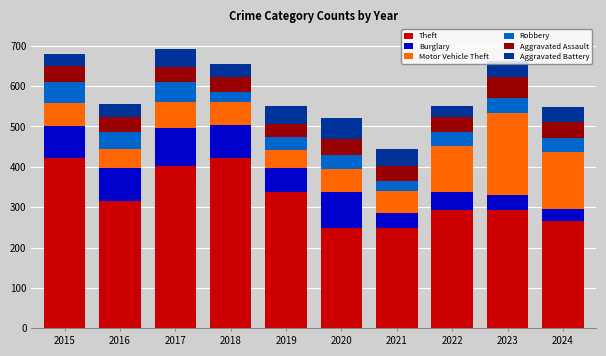

What is the average value of the Theft series?

325